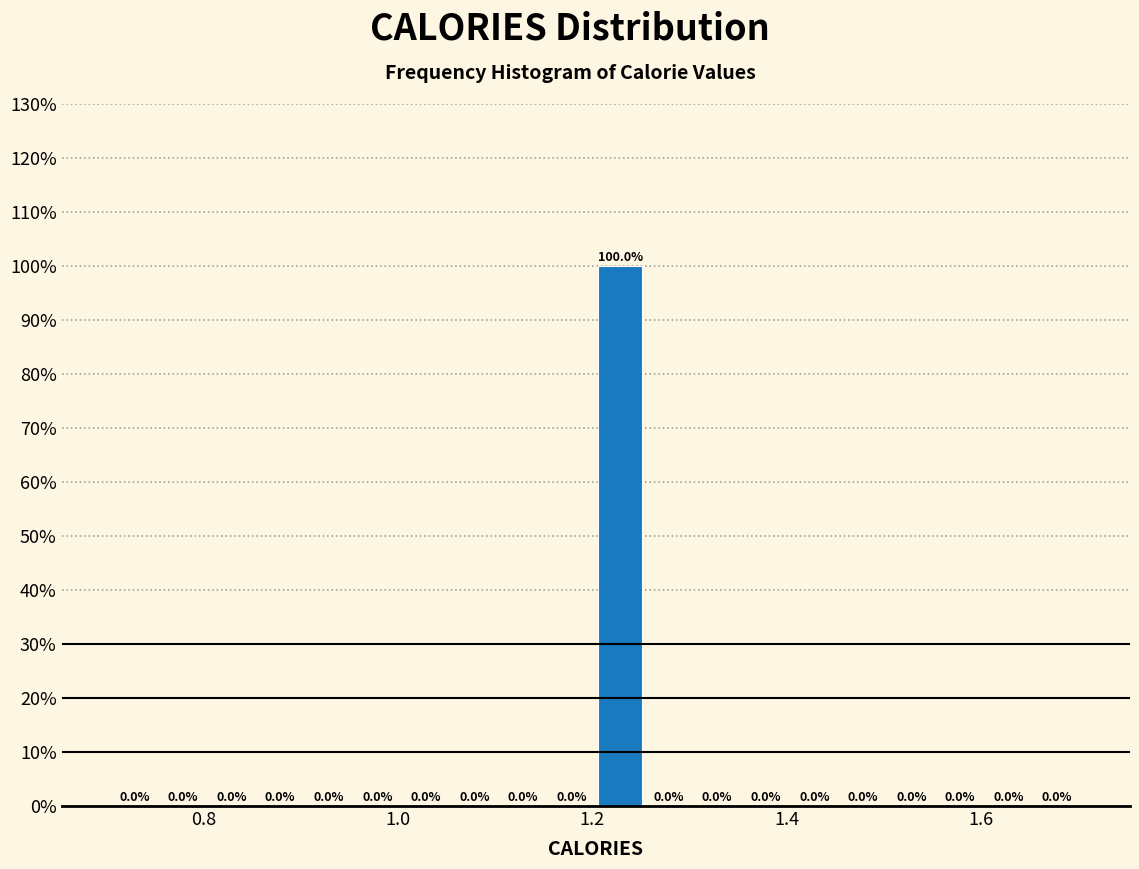

Around what value on the x-axis is the tallest bar? Give the approximate position of its centre, as read against the axis.

1.22